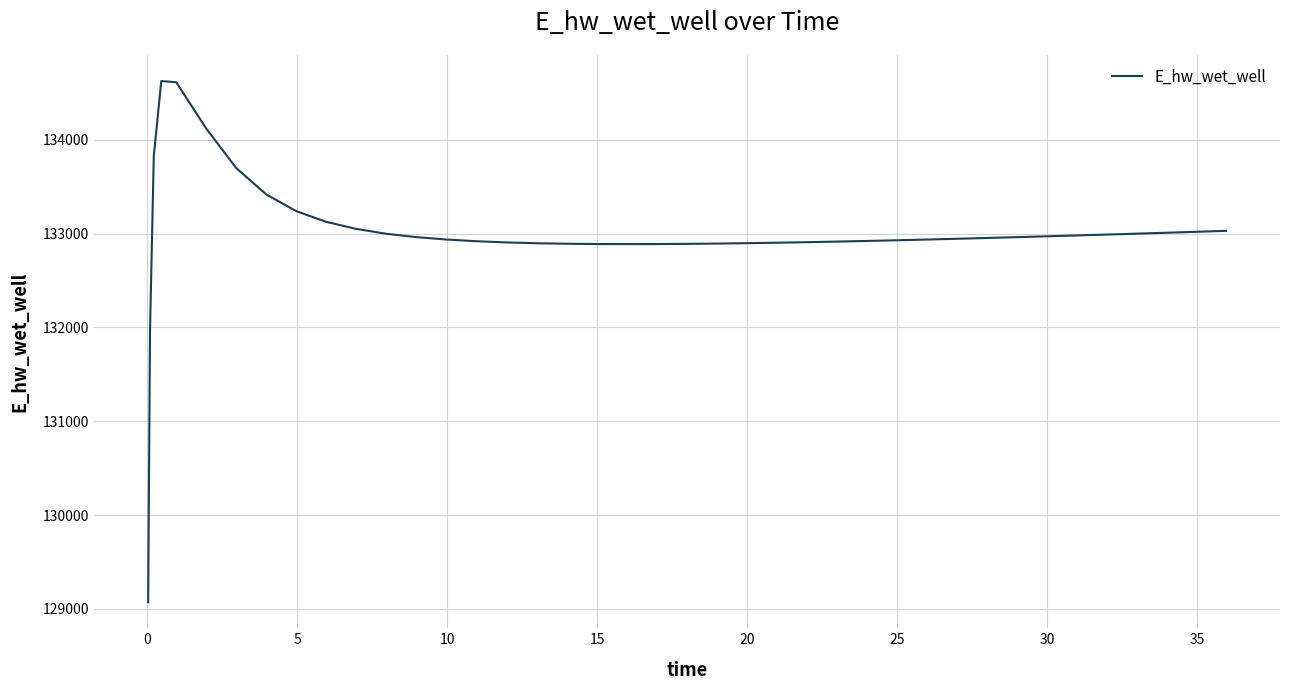

What is the greatest value displayed?

134628.0